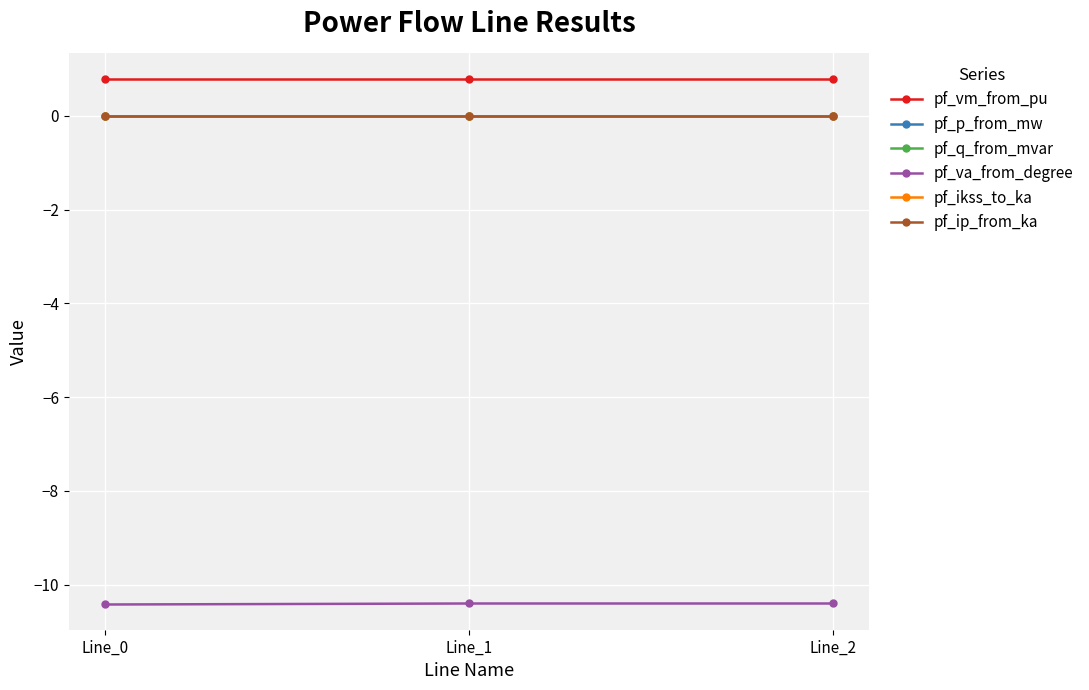

Does the chart display data point markers on the line(s)?

Yes